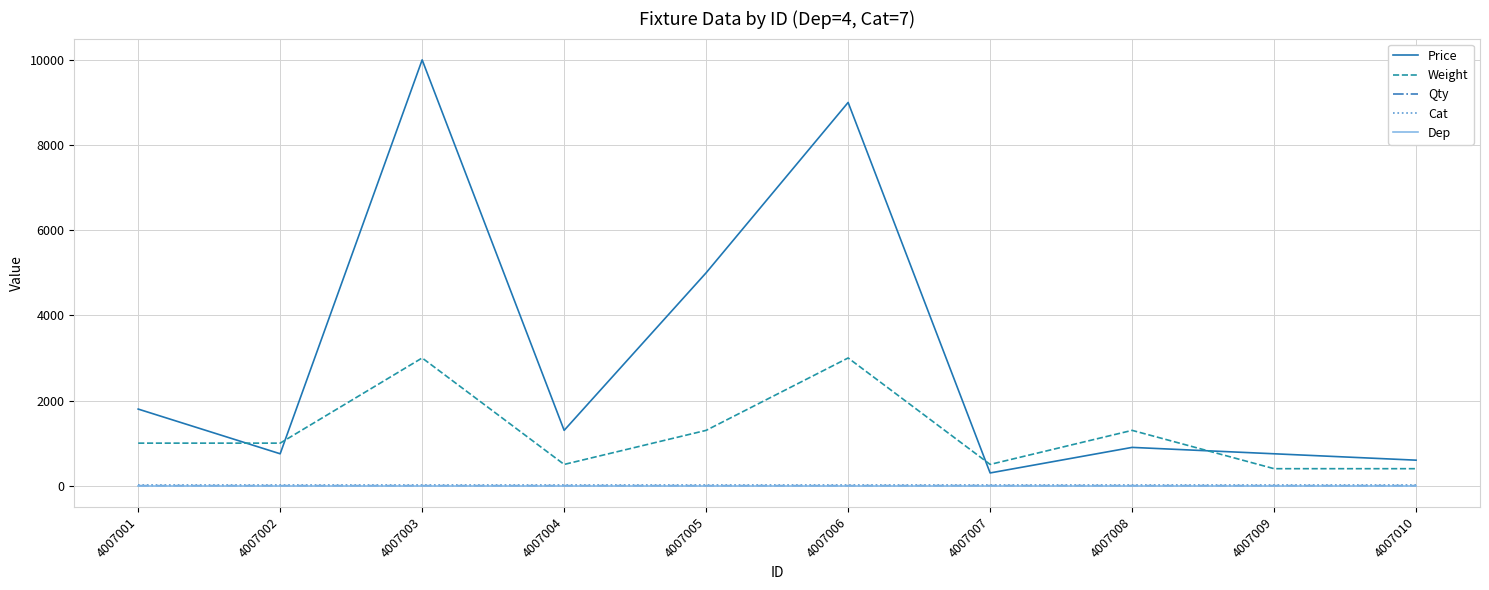

True or false: Dep has a value of 4 at 4007010.

True